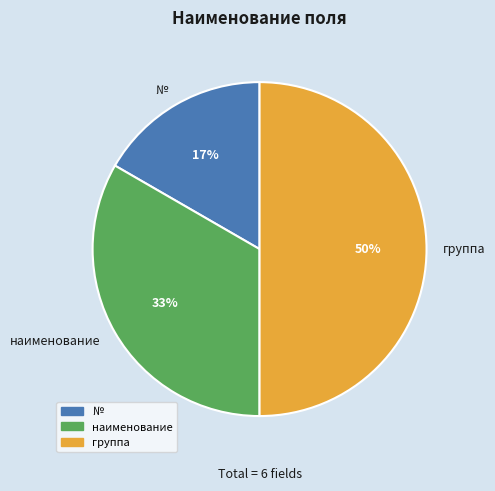

Which has a higher value, группа or №?

группа